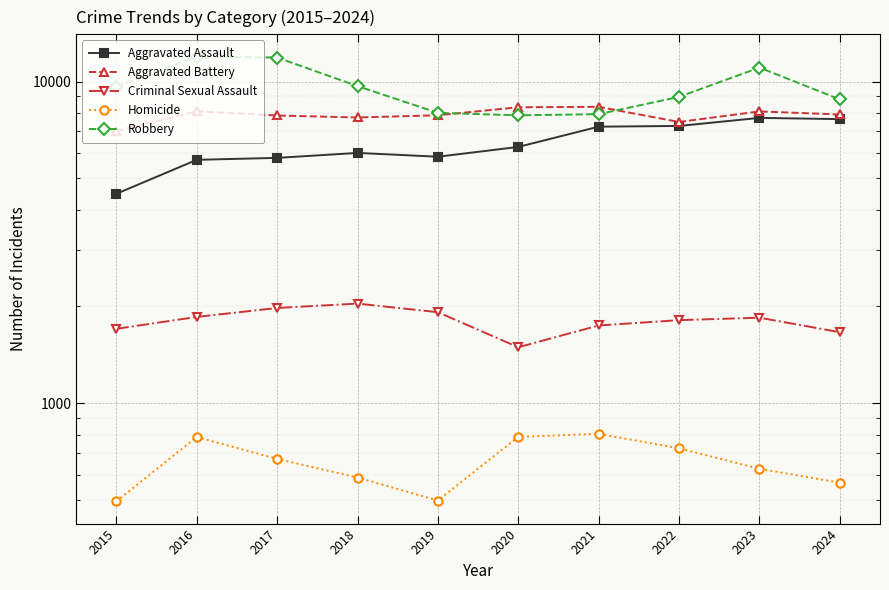

At which category does Criminal Sexual Assault reach its first local valley?

2020